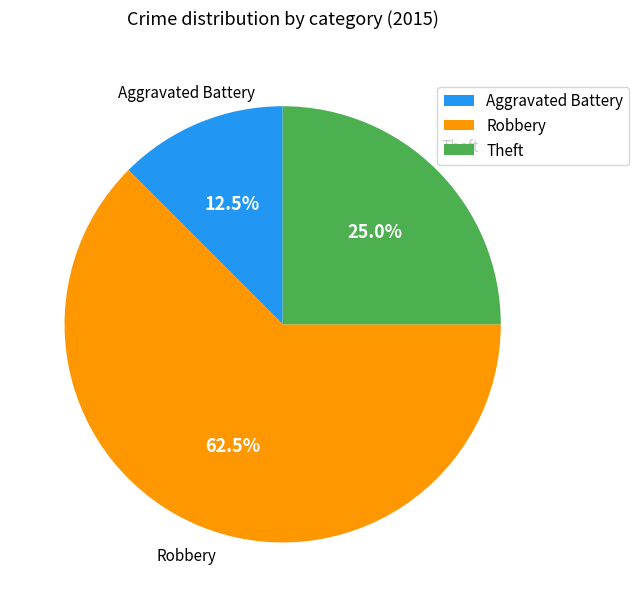

Is Robbery the majority of the pie?

Yes